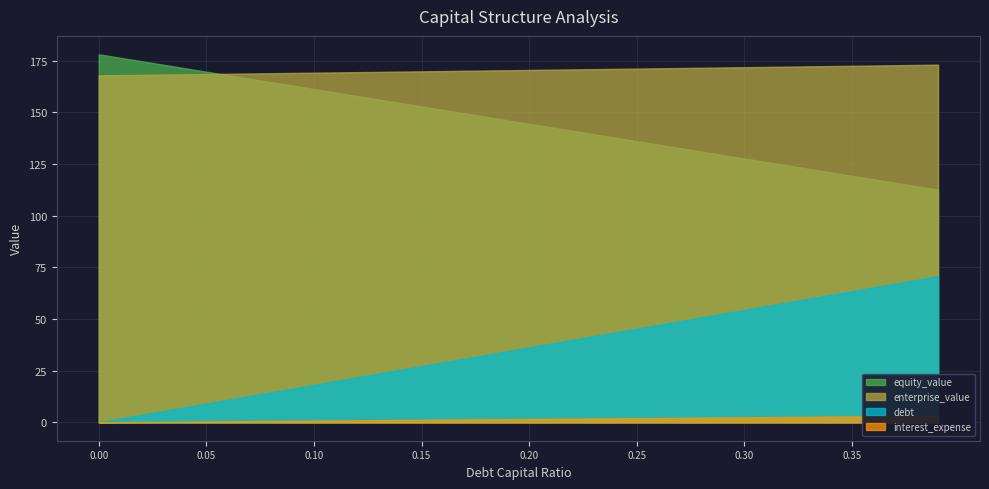

True or false: enterprise_value and debt_capital intersect in this chart.

False